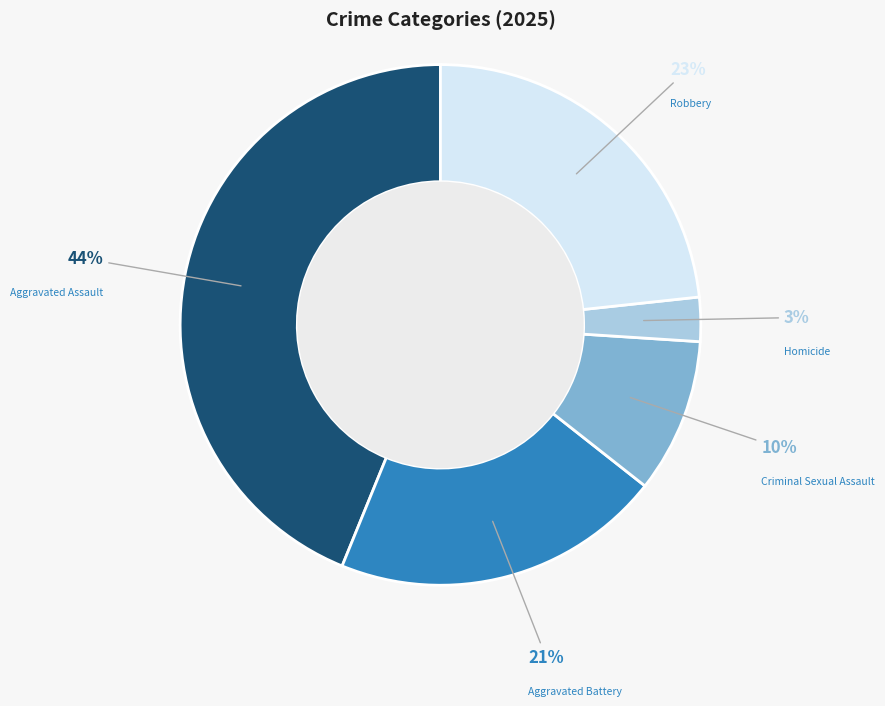

To the nearest percent, what percentage of the pie is Homicide?

3%